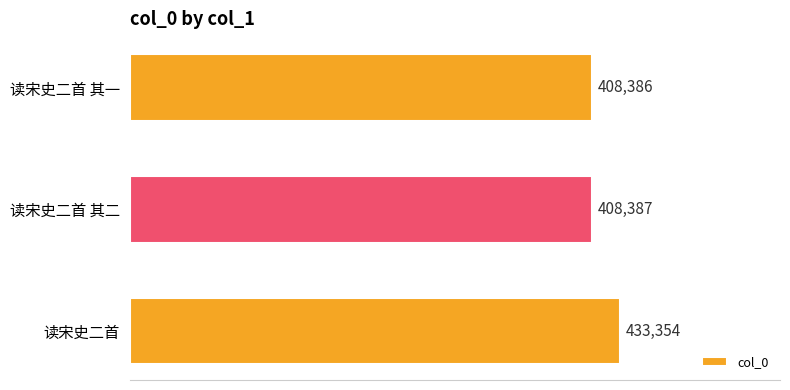

Reading bottom to top, list all the values displayed in this chart.

433354	408387	408386